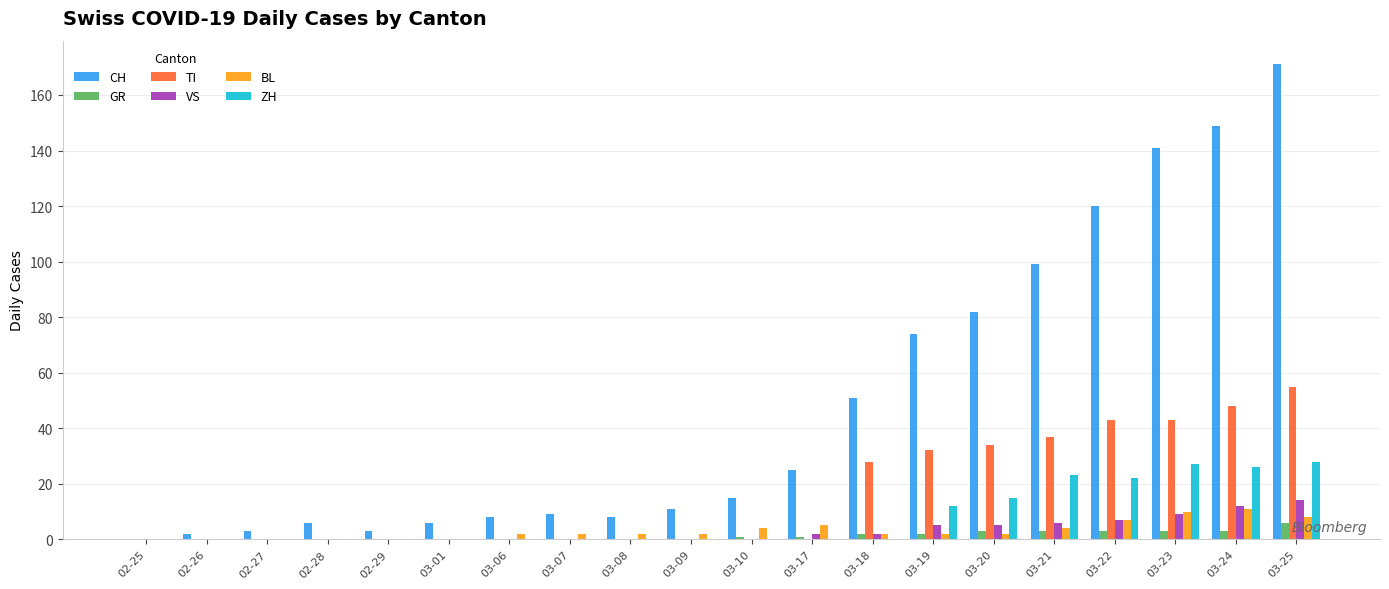

Reading left to right, what are all the values shown in this chart?

CH: 0	2	3	6	3	6	8	9	8	11	15	25	51	74	82	99	120	141	149	171
GR: 0	0	0	0	0	0	0	0	0	0	1	1	2	2	3	3	3	3	3	6
TI: 0	0	0	0	0	0	0	0	0	0	0	0	28	32	34	37	43	43	48	55
VS: 0	0	0	0	0	0	0	0	0	0	0	2	2	5	5	6	7	9	12	14
BL: 0	0	0	0	0	0	2	2	2	2	4	5	2	2	2	4	7	10	11	8
ZH: 0	0	0	0	0	0	0	0	0	0	0	0	0	12	15	23	22	27	26	28